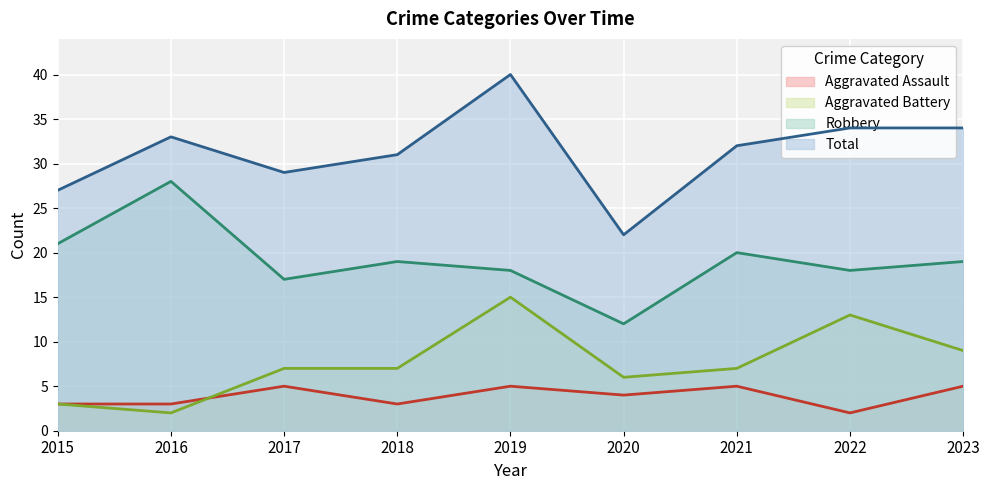

Rank the series at 2021 from highest to lowest value.

Total, Robbery, Aggravated Battery, Aggravated Assault